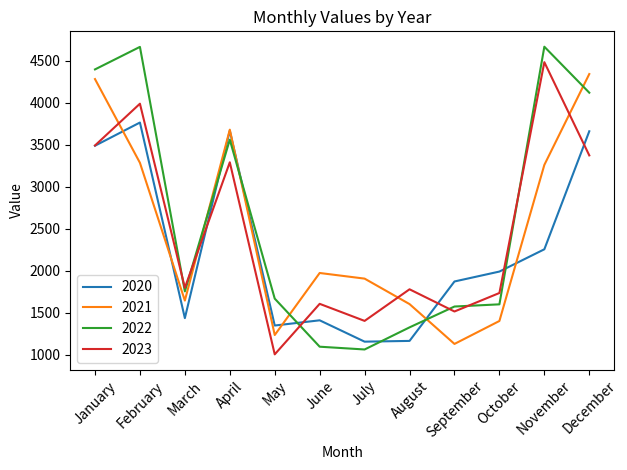

Which category has the lowest value across all series?

May